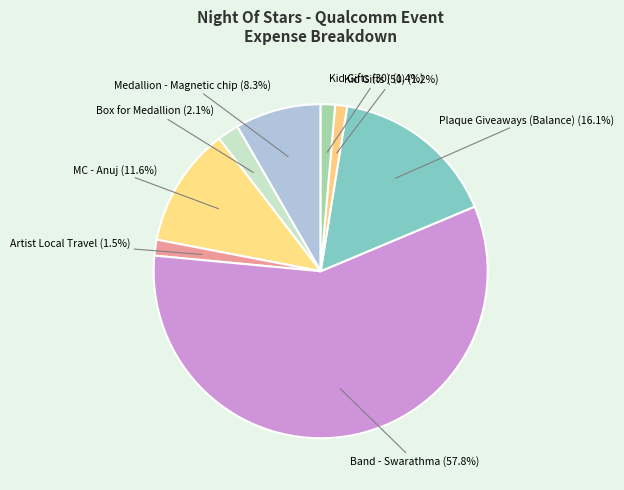

How many slices are in this pie chart?

8